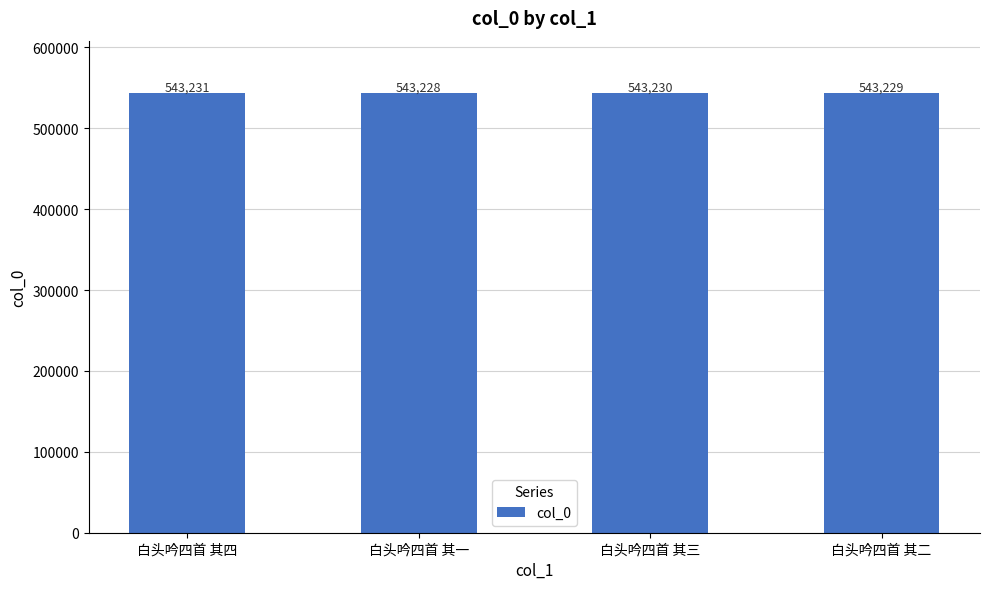

What is the difference between the maximum and minimum values?

3